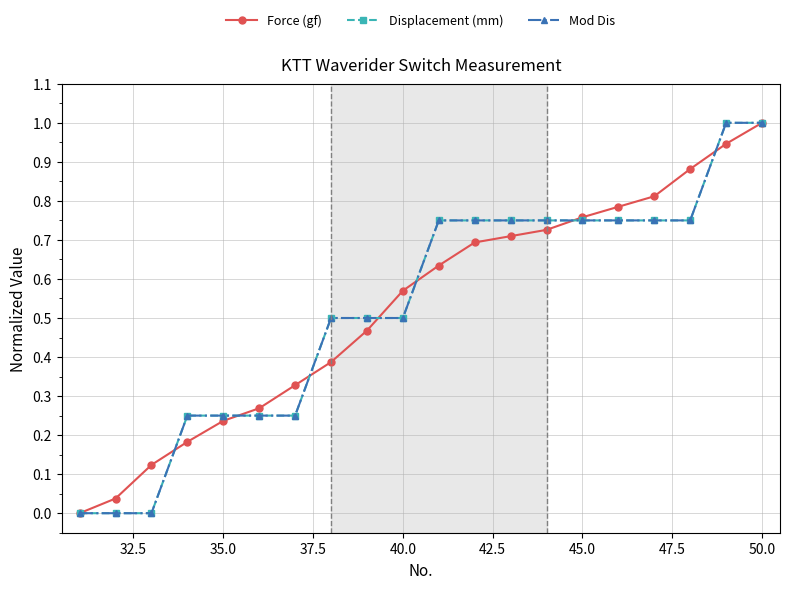

What is the average value of the Displacement (mm) series?

0.5